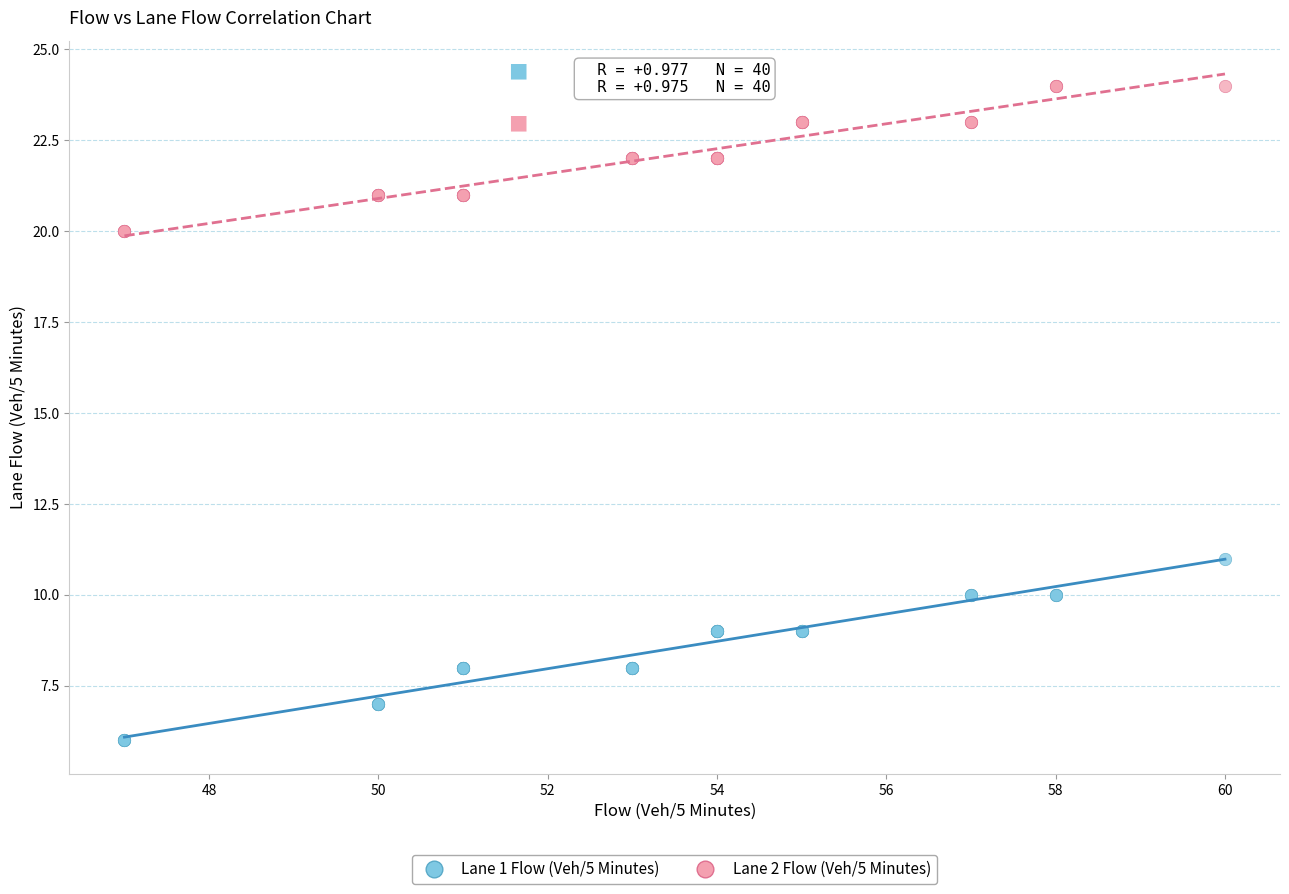

Which series reaches the maximum Y coordinate?

Lane 2 Flow (Veh/5 Minutes)